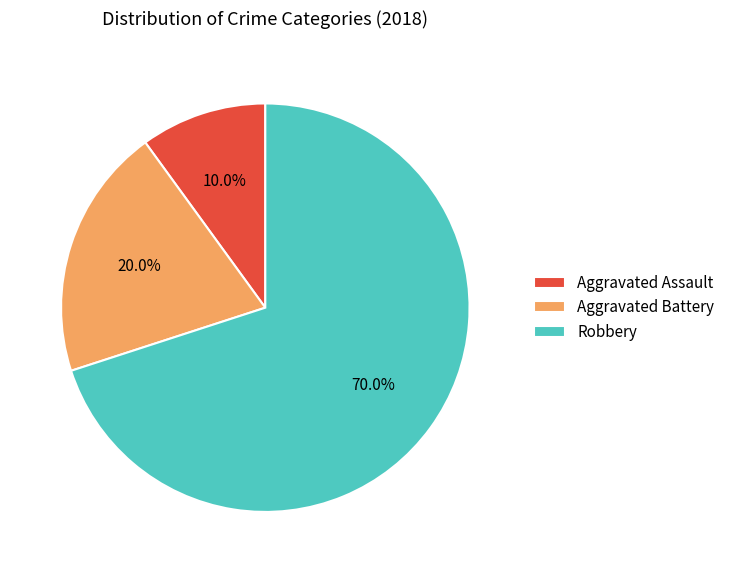

Rank the categories by value from lowest to highest.

Aggravated Assault, Aggravated Battery, Robbery